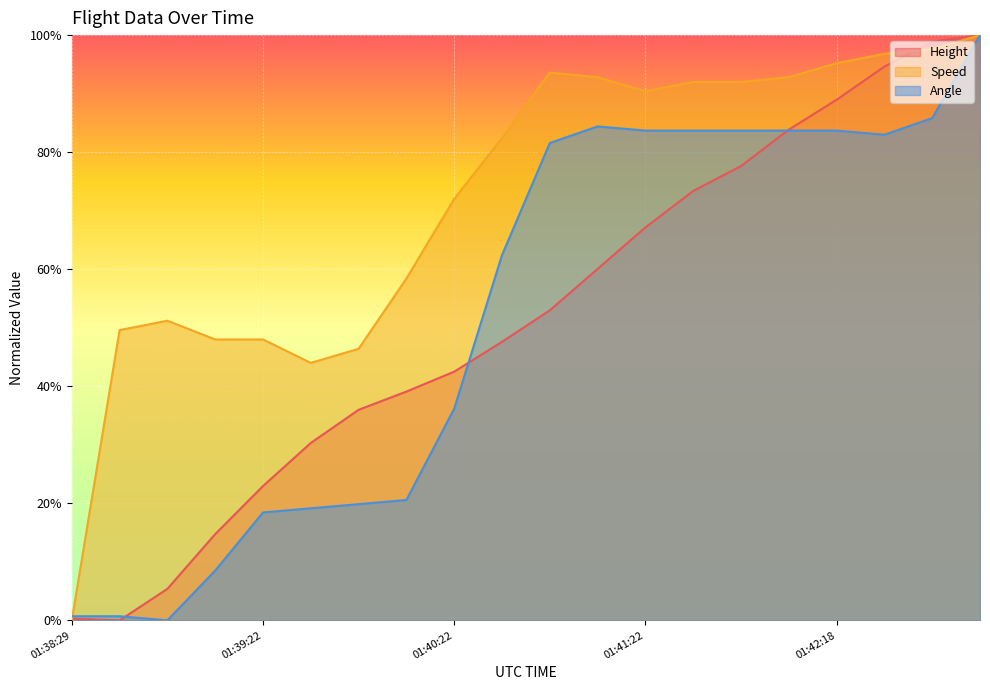

Which category has the lowest value across all series?

01:38:42